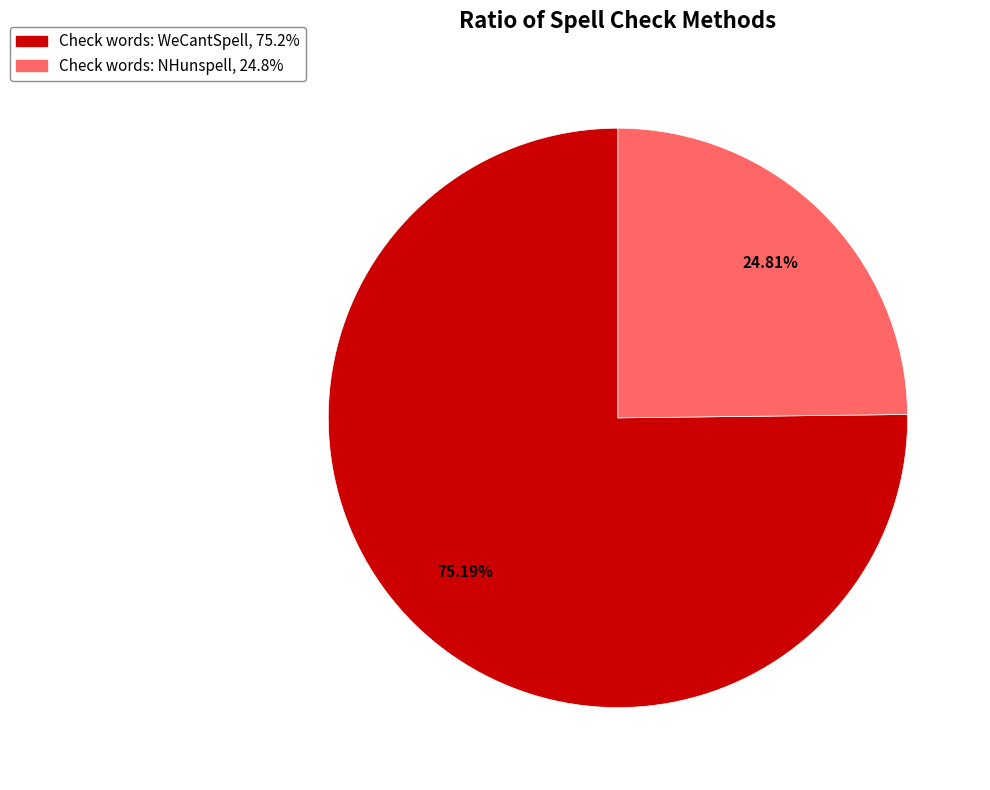

Between Check words: WeCantSpell and Check words: NHunspell, which is larger?

Check words: WeCantSpell